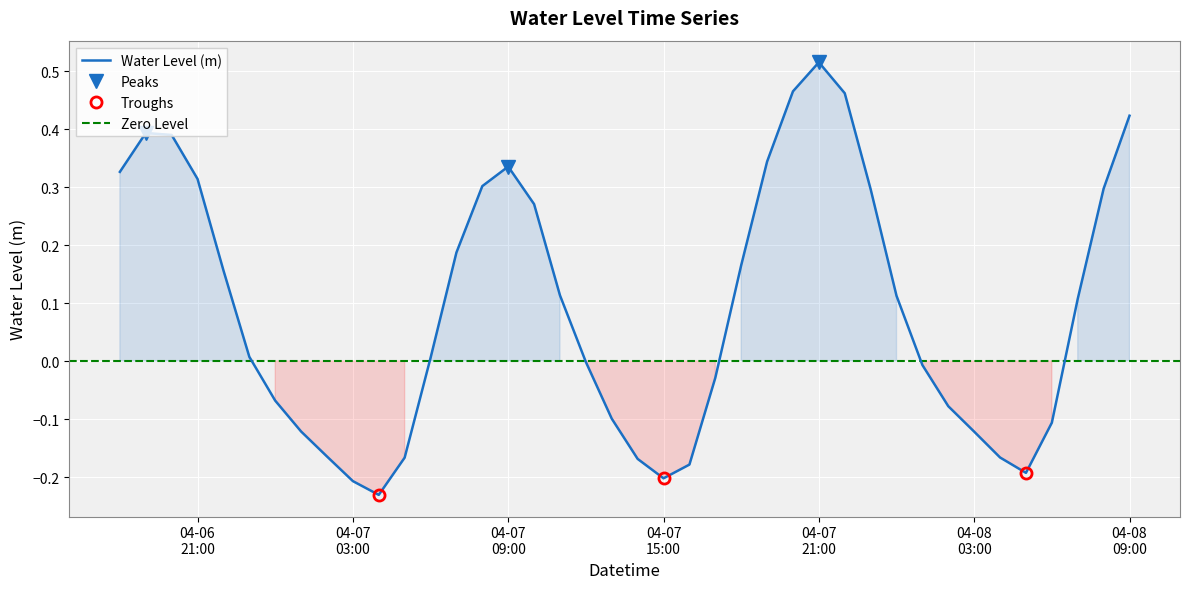

Where is the data nearest to the value 0?

2025-04-07 12:00:00